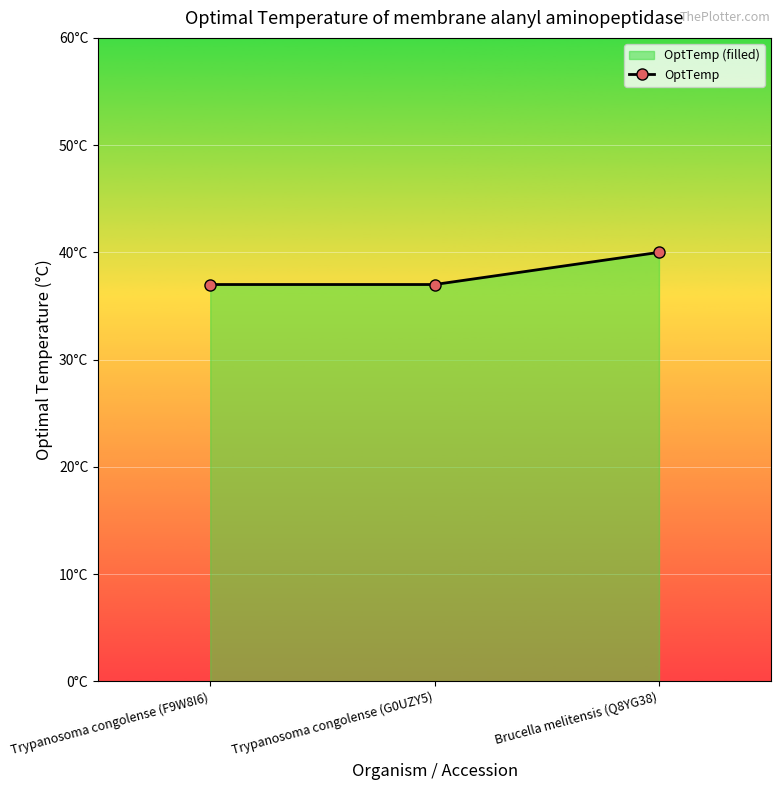

How many values exceed 37?

1